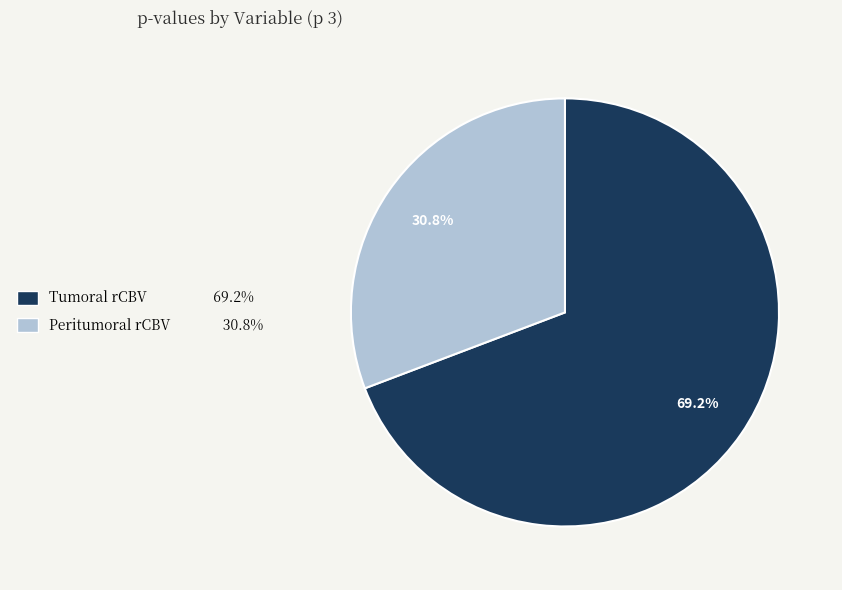

Is there any slice that represents more than half of the pie?

Yes